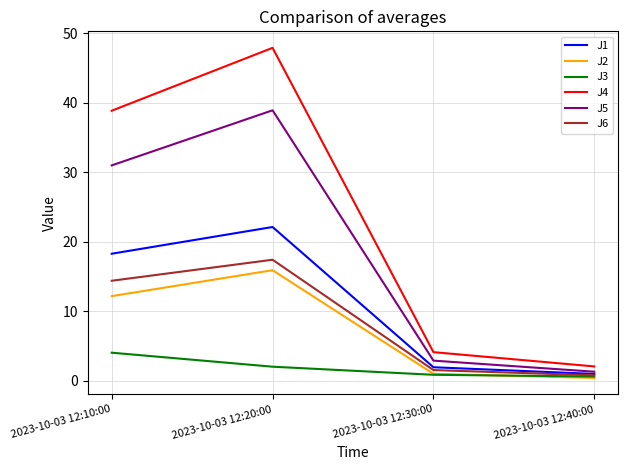

At 2023-10-03 12:10:00, list the series in order from smallest to largest.

J3, J2, J6, J1, J5, J4